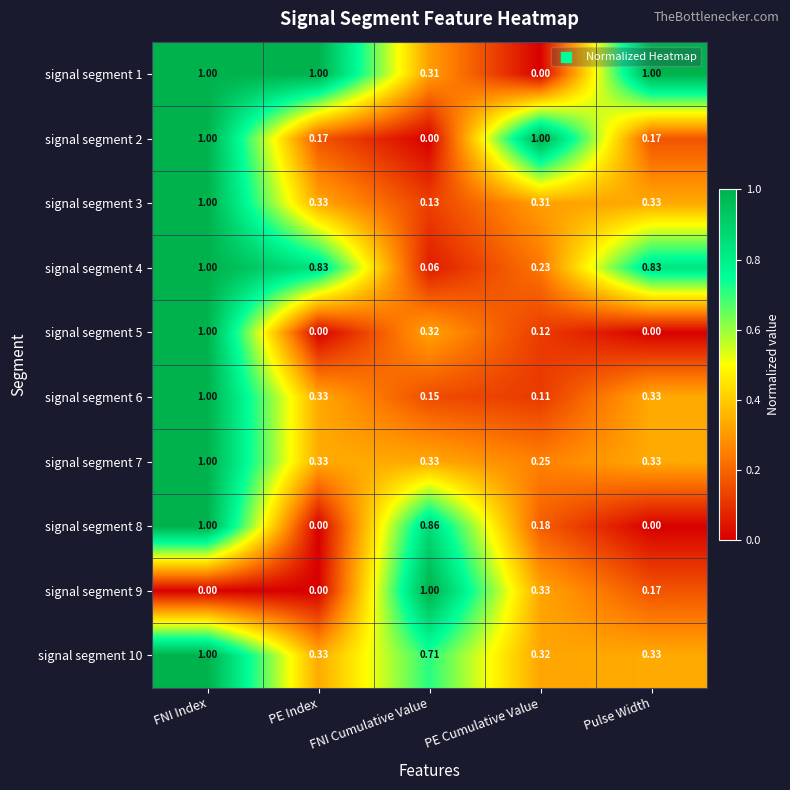

At which label does signal segment 10 reach its peak?

FNI Index